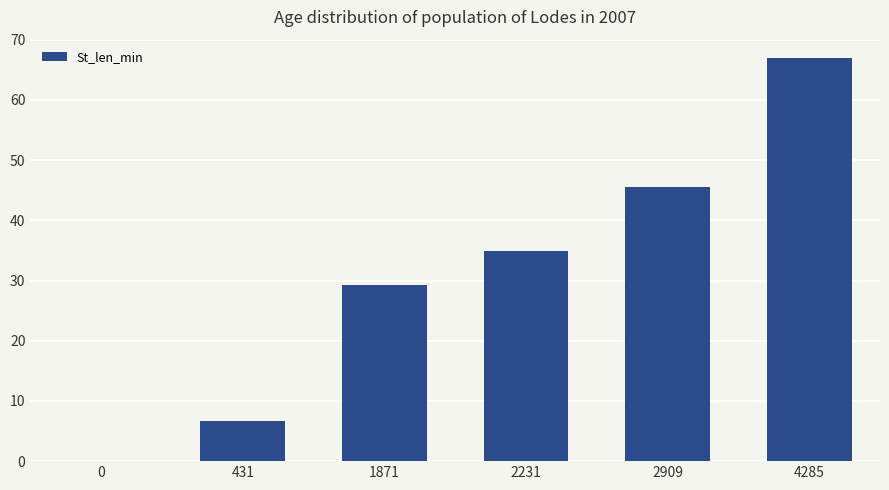

The chart shows a value of 109.2 at 4285. True or false?

False